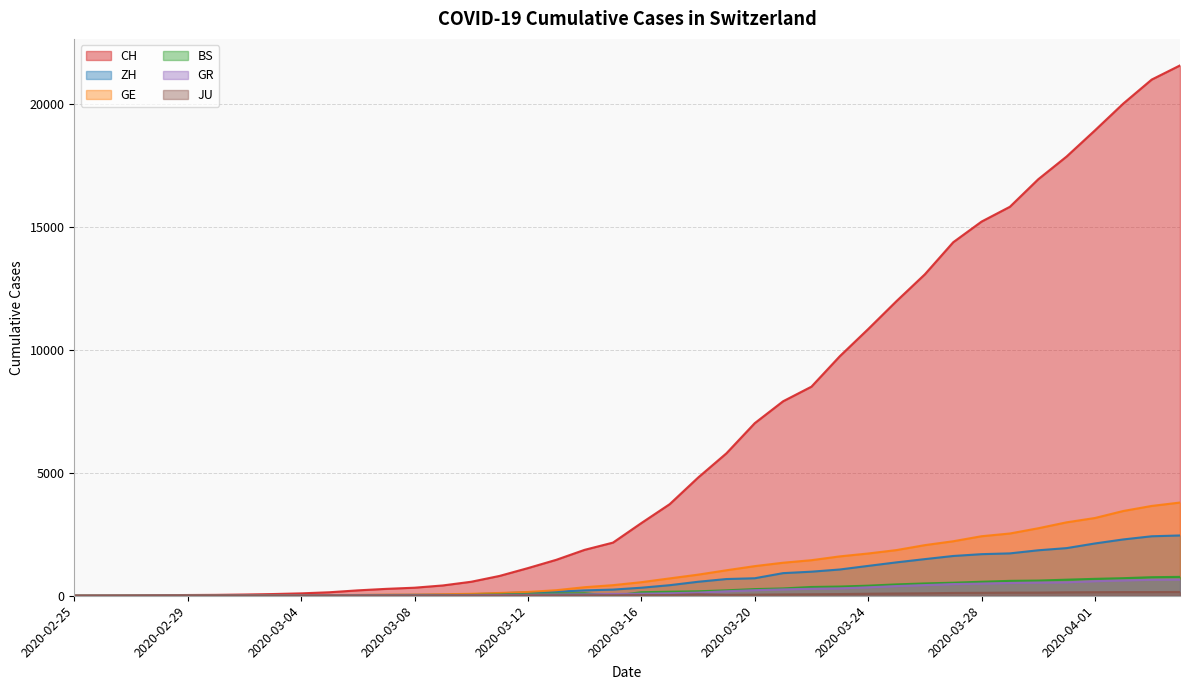

True or false: BS has more than 1 points higher than both neighbors.

False